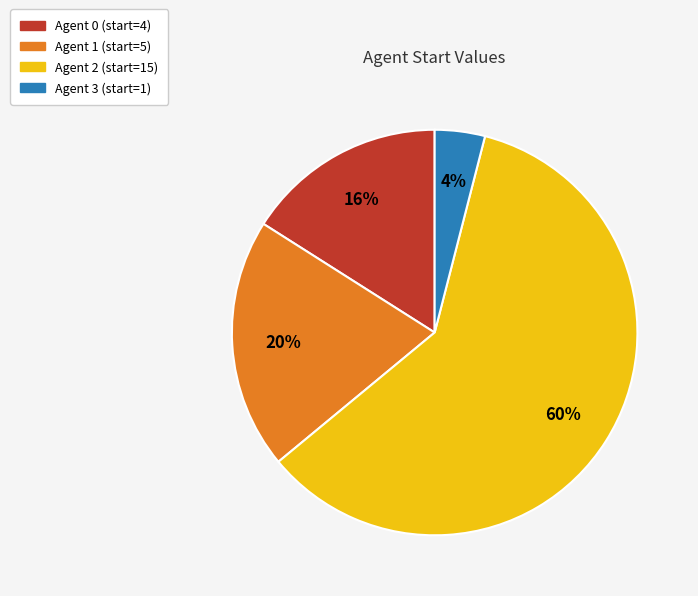

True or false: Agent 3 (start=1) accounts for 4% of the total.

True